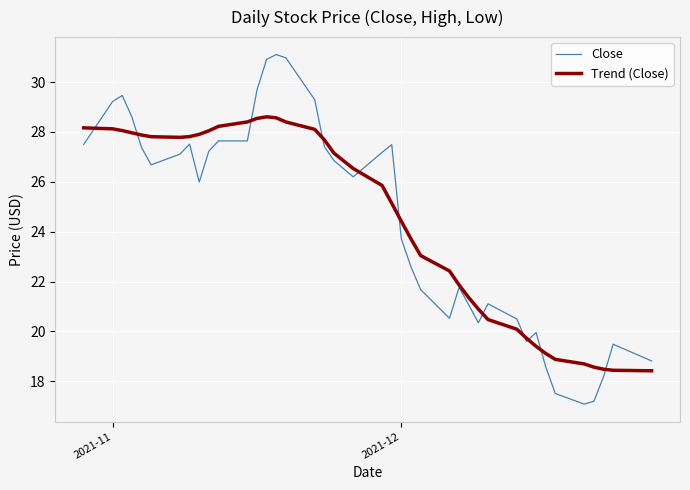

What is the lowest value of the Trend (Close) series?

18.4